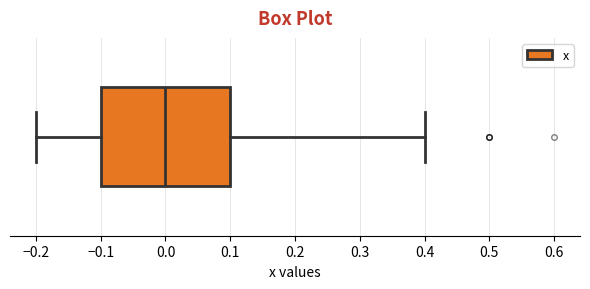

Transcribe this box plot: give where the median line is, the range the box spans, and where the two whiskers end, as read against the x-axis. The values are not printed on the chart, so give them approximately, as read against the axis.

median 0.0, box -0.1 to 0.1, whiskers -0.2 to 0.4